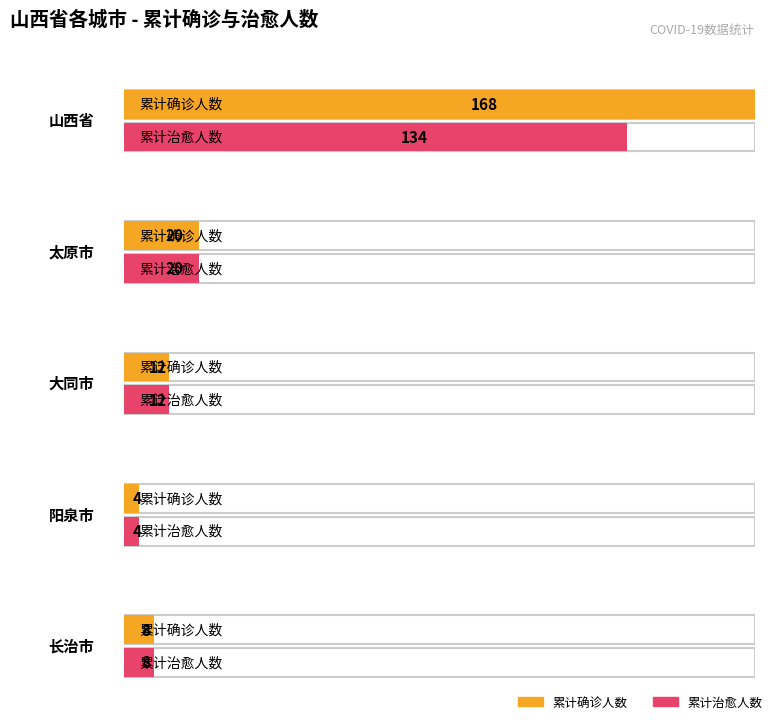

List the series in order of their overall mean, highest first.

累计确诊人数, 累计治愈人数